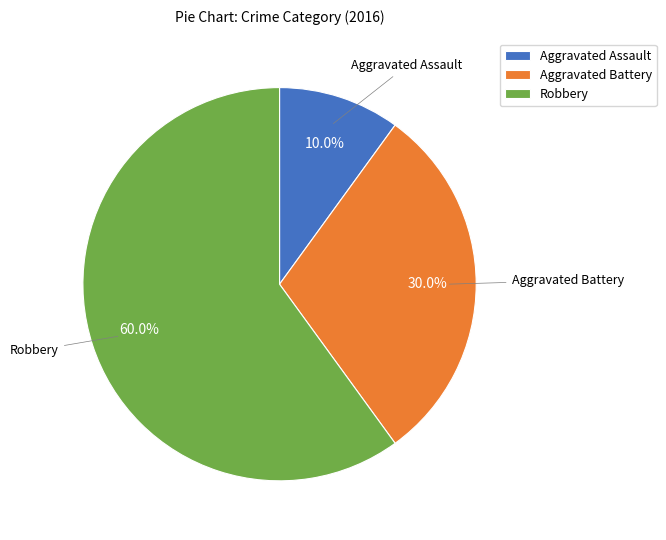

What is the smallest slice in the pie chart?

Aggravated Assault